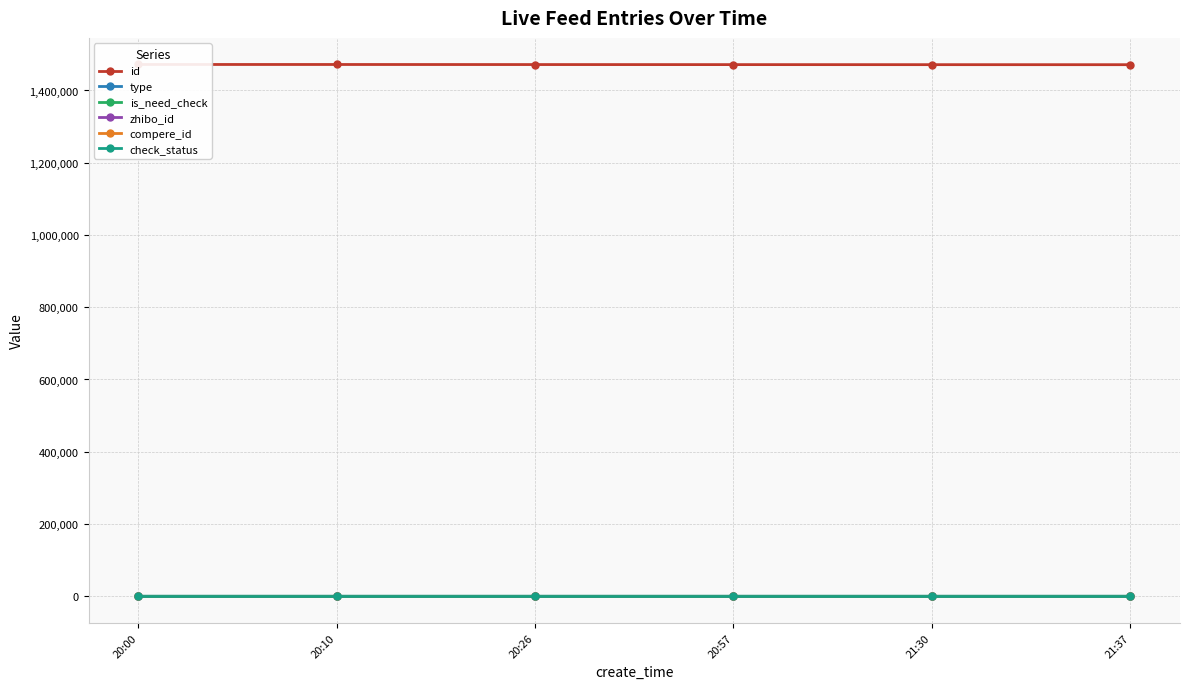

How many values in the is_need_check series exceed 0?

1